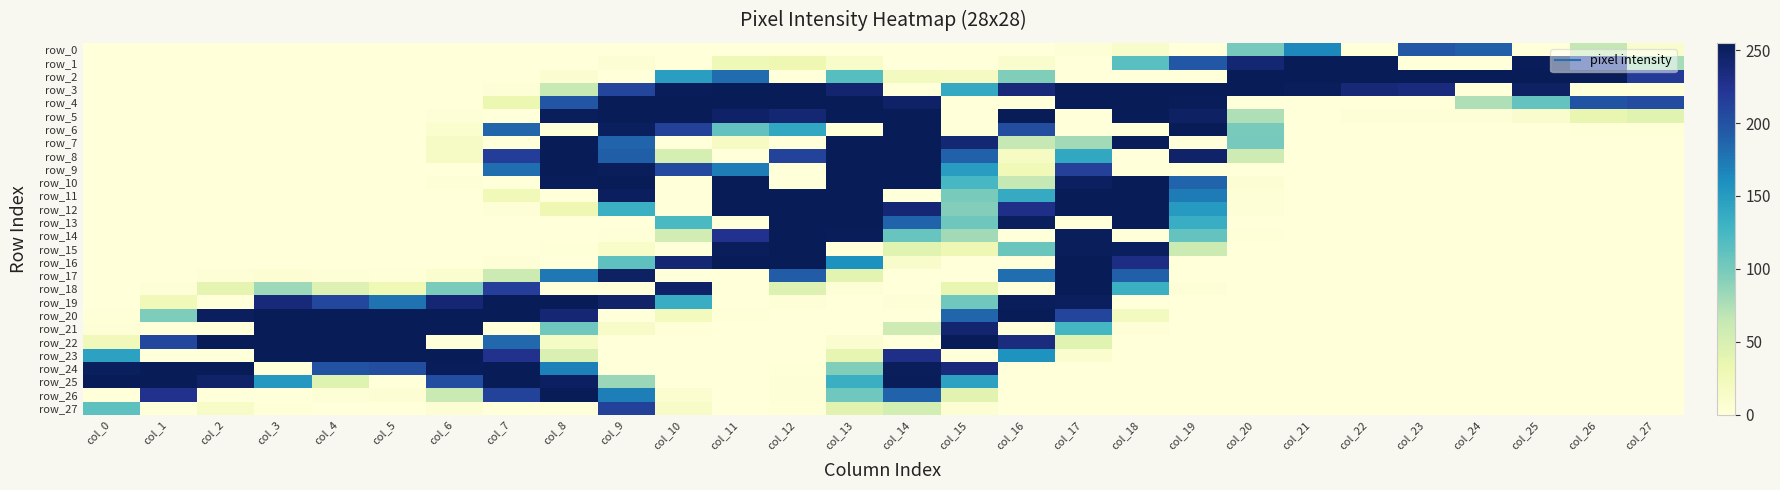

Reading right to left, extract all data points from this chart.

row_0: col_27=9	col_26=65	col_25=0	col_24=190	col_23=196	col_22=0	col_21=165	col_20=100	col_19=0	col_18=11	col_17=2	col_16=0	col_15=0	col_14=0	col_13=0	col_12=0	col_11=0	col_10=0	col_9=0	col_8=0	col_7=0	col_6=0	col_5=0	col_4=0	col_3=0	col_2=0	col_1=0	col_0=0
row_1: col_27=78	col_26=213	col_25=254	col_24=0	col_23=0	col_22=255	col_21=255	col_20=241	col_19=196	col_18=115	col_17=0	col_16=9	col_15=0	col_14=0	col_13=12	col_12=30	col_11=27	col_10=0	col_9=5	col_8=0	col_7=0	col_6=0	col_5=0	col_4=0	col_3=0	col_2=0	col_1=0	col_0=0
row_2: col_27=218	col_26=255	col_25=255	col_24=255	col_23=255	col_22=255	col_21=255	col_20=255	col_19=0	col_18=0	col_17=0	col_16=95	col_15=19	col_14=20	col_13=116	col_12=0	col_11=182	col_10=148	col_9=0	col_8=6	col_7=0	col_6=0	col_5=0	col_4=0	col_3=0	col_2=0	col_1=0	col_0=0
row_3: col_27=0	col_26=0	col_25=249	col_24=0	col_23=235	col_22=239	col_21=253	col_20=255	col_19=255	col_18=255	col_17=255	col_16=237	col_15=138	col_14=0	col_13=243	col_12=255	col_11=255	col_10=254	col_9=210	col_8=63	col_7=3	col_6=0	col_5=0	col_4=0	col_3=0	col_2=0	col_1=0	col_0=0
row_4: col_27=205	col_26=199	col_25=109	col_24=74	col_23=0	col_22=0	col_21=0	col_20=0	col_19=254	col_18=255	col_17=255	col_16=0	col_15=0	col_14=247	col_13=255	col_12=255	col_11=255	col_10=255	col_9=255	col_8=198	col_7=32	col_6=0	col_5=0	col_4=0	col_3=0	col_2=0	col_1=0	col_0=0
row_5: col_27=42	col_26=36	col_25=9	col_24=3	col_23=3	col_22=3	col_21=0	col_20=74	col_19=249	col_18=255	col_17=0	col_16=255	col_15=0	col_14=255	col_13=255	col_12=241	col_11=247	col_10=255	col_9=255	col_8=253	col_7=0	col_6=2	col_5=0	col_4=0	col_3=0	col_2=0	col_1=0	col_0=0
row_6: col_27=1	col_26=1	col_25=0	col_24=0	col_23=0	col_22=0	col_21=0	col_20=99	col_19=255	col_18=0	col_17=0	col_16=203	col_15=0	col_14=255	col_13=0	col_12=140	col_11=110	col_10=213	col_9=252	col_8=0	col_7=186	col_6=8	col_5=0	col_4=0	col_3=0	col_2=0	col_1=0	col_0=0
row_7: col_27=0	col_26=0	col_25=0	col_24=0	col_23=0	col_22=0	col_21=0	col_20=100	col_19=0	col_18=254	col_17=80	col_16=64	col_15=241	col_14=255	col_13=255	col_12=0	col_11=17	col_10=0	col_9=187	col_8=255	col_7=0	col_6=15	col_5=0	col_4=0	col_3=0	col_2=0	col_1=0	col_0=0
row_8: col_27=0	col_26=0	col_25=0	col_24=0	col_23=0	col_22=0	col_21=0	col_20=58	col_19=246	col_18=0	col_17=140	col_16=17	col_15=189	col_14=255	col_13=255	col_12=211	col_11=0	col_10=52	col_9=191	col_8=255	col_7=216	col_6=15	col_5=0	col_4=0	col_3=0	col_2=0	col_1=0	col_0=0
row_9: col_27=0	col_26=0	col_25=0	col_24=0	col_23=0	col_22=0	col_21=0	col_20=0	col_19=0	col_18=0	col_17=214	col_16=26	col_15=149	col_14=255	col_13=255	col_12=0	col_11=172	col_10=206	col_9=253	col_8=255	col_7=181	col_6=0	col_5=0	col_4=0	col_3=0	col_2=0	col_1=0	col_0=0
row_10: col_27=0	col_26=0	col_25=0	col_24=0	col_23=0	col_22=0	col_21=0	col_20=5	col_19=187	col_18=255	col_17=250	col_16=64	col_15=124	col_14=255	col_13=255	col_12=0	col_11=255	col_10=0	col_9=255	col_8=254	col_7=0	col_6=2	col_5=0	col_4=0	col_3=0	col_2=0	col_1=0	col_0=0
row_11: col_27=0	col_26=0	col_25=0	col_24=0	col_23=0	col_22=0	col_21=0	col_20=3	col_19=173	col_18=255	col_17=255	col_16=137	col_15=99	col_14=0	col_13=255	col_12=255	col_11=255	col_10=0	col_9=251	col_8=0	col_7=26	col_6=0	col_5=0	col_4=0	col_3=0	col_2=0	col_1=0	col_0=0
row_12: col_27=0	col_26=0	col_25=0	col_24=0	col_23=0	col_22=0	col_21=0	col_20=2	col_19=151	col_18=255	col_17=255	col_16=229	col_15=94	col_14=240	col_13=255	col_12=255	col_11=255	col_10=0	col_9=132	col_8=30	col_7=2	col_6=0	col_5=0	col_4=0	col_3=0	col_2=0	col_1=0	col_0=0
row_13: col_27=0	col_26=0	col_25=0	col_24=0	col_23=0	col_22=0	col_21=0	col_20=0	col_19=135	col_18=255	col_17=0	col_16=252	col_15=104	col_14=188	col_13=255	col_12=255	col_11=0	col_10=122	col_9=0	col_8=0	col_7=0	col_6=0	col_5=0	col_4=0	col_3=0	col_2=0	col_1=0	col_0=0
row_14: col_27=0	col_26=0	col_25=0	col_24=0	col_23=0	col_22=0	col_21=0	col_20=1	col_19=109	col_18=0	col_17=253	col_16=0	col_15=80	col_14=107	col_13=254	col_12=255	col_11=226	col_10=54	col_9=1	col_8=0	col_7=0	col_6=0	col_5=0	col_4=0	col_3=0	col_2=0	col_1=0	col_0=0
row_15: col_27=0	col_26=0	col_25=0	col_24=0	col_23=0	col_22=0	col_21=0	col_20=0	col_19=59	col_18=252	col_17=253	col_16=106	col_15=29	col_14=42	col_13=0	col_12=255	col_11=253	col_10=0	col_9=13	col_8=1	col_7=0	col_6=0	col_5=0	col_4=0	col_3=0	col_2=0	col_1=0	col_0=0
row_16: col_27=0	col_26=0	col_25=0	col_24=0	col_23=0	col_22=0	col_21=0	col_20=0	col_19=0	col_18=232	col_17=255	col_16=0	col_15=0	col_14=11	col_13=159	col_12=255	col_11=255	col_10=241	col_9=112	col_8=0	col_7=3	col_6=0	col_5=0	col_4=0	col_3=0	col_2=0	col_1=0	col_0=0
row_17: col_27=0	col_26=0	col_25=0	col_24=0	col_23=0	col_22=0	col_21=0	col_20=0	col_19=0	col_18=190	col_17=255	col_16=181	col_15=0	col_14=0	col_13=40	col_12=193	col_11=0	col_10=0	col_9=249	col_8=175	col_7=59	col_6=8	col_5=1	col_4=2	col_3=5	col_2=2	col_1=0	col_0=0
row_18: col_27=0	col_26=0	col_25=0	col_24=0	col_23=0	col_22=0	col_21=0	col_20=0	col_19=2	col_18=132	col_17=255	col_16=0	col_15=35	col_14=0	col_13=3	col_12=45	col_11=0	col_10=247	col_9=0	col_8=0	col_7=215	col_6=98	col_5=28	col_4=46	col_3=82	col_2=38	col_1=2	col_0=0
row_19: col_27=0	col_26=0	col_25=0	col_24=0	col_23=0	col_22=0	col_21=0	col_20=0	col_19=0	col_18=0	col_17=251	col_16=253	col_15=103	col_14=2	col_13=0	col_12=2	col_11=0	col_10=135	col_9=245	col_8=255	col_7=255	col_6=240	col_5=178	col_4=208	col_3=238	col_2=0	col_1=26	col_0=0
row_20: col_27=0	col_26=0	col_25=0	col_24=0	col_23=0	col_22=0	col_21=0	col_20=0	col_19=0	col_18=20	col_17=210	col_16=255	col_15=186	col_14=0	col_13=0	col_12=0	col_11=1	col_10=21	col_9=0	col_8=240	col_7=255	col_6=255	col_5=255	col_4=255	col_3=255	col_2=251	col_1=96	col_0=1
row_21: col_27=0	col_26=0	col_25=0	col_24=0	col_23=0	col_22=0	col_21=0	col_20=0	col_19=0	col_18=3	col_17=125	col_16=0	col_15=243	col_14=58	col_13=0	col_12=0	col_11=0	col_10=1	col_9=14	col_8=103	col_7=0	col_6=255	col_5=255	col_4=255	col_3=255	col_2=0	col_1=0	col_0=3
row_22: col_27=0	col_26=0	col_25=0	col_24=0	col_23=0	col_22=0	col_21=0	col_20=0	col_19=0	col_18=0	col_17=42	col_16=234	col_15=255	col_14=0	col_13=7	col_12=0	col_11=0	col_10=0	col_9=0	col_8=16	col_7=185	col_6=0	col_5=255	col_4=255	col_3=255	col_2=255	col_1=208	col_0=24
row_23: col_27=0	col_26=0	col_25=0	col_24=0	col_23=0	col_22=0	col_21=0	col_20=0	col_19=0	col_18=0	col_17=8	col_16=157	col_15=0	col_14=229	col_13=37	col_12=0	col_11=0	col_10=0	col_9=0	col_8=48	col_7=227	col_6=255	col_5=255	col_4=255	col_3=255	col_2=0	col_1=0	col_0=145
row_24: col_27=0	col_26=0	col_25=0	col_24=0	col_23=0	col_22=0	col_21=0	col_20=0	col_19=0	col_18=0	col_17=0	col_16=0	col_15=236	col_14=253	col_13=95	col_12=1	col_11=0	col_10=0	col_9=0	col_8=170	col_7=255	col_6=254	col_5=203	col_4=200	col_3=0	col_2=255	col_1=255	col_0=252
row_25: col_27=0	col_26=0	col_25=0	col_24=0	col_23=0	col_22=0	col_21=0	col_20=0	col_19=0	col_18=0	col_17=0	col_16=0	col_15=145	col_14=254	col_13=133	col_12=2	col_11=0	col_10=0	col_9=84	col_8=250	col_7=255	col_6=204	col_5=0	col_4=44	col_3=153	col_2=246	col_1=255	col_0=255
row_26: col_27=0	col_26=0	col_25=0	col_24=0	col_23=0	col_22=0	col_21=0	col_20=0	col_19=0	col_18=0	col_17=0	col_16=0	col_15=41	col_14=188	col_13=103	col_12=3	col_11=0	col_10=7	col_9=171	col_8=255	col_7=212	col_6=61	col_5=5	col_4=2	col_3=0	col_2=0	col_1=227	col_0=0
row_27: col_27=0	col_26=0	col_25=0	col_24=0	col_23=0	col_22=0	col_21=0	col_20=0	col_19=0	col_18=0	col_17=0	col_16=0	col_15=5	col_14=53	col_13=41	col_12=1	col_11=0	col_10=14	col_9=213	col_8=0	col_7=0	col_6=5	col_5=0	col_4=0	col_3=1	col_2=14	col_1=0	col_0=112